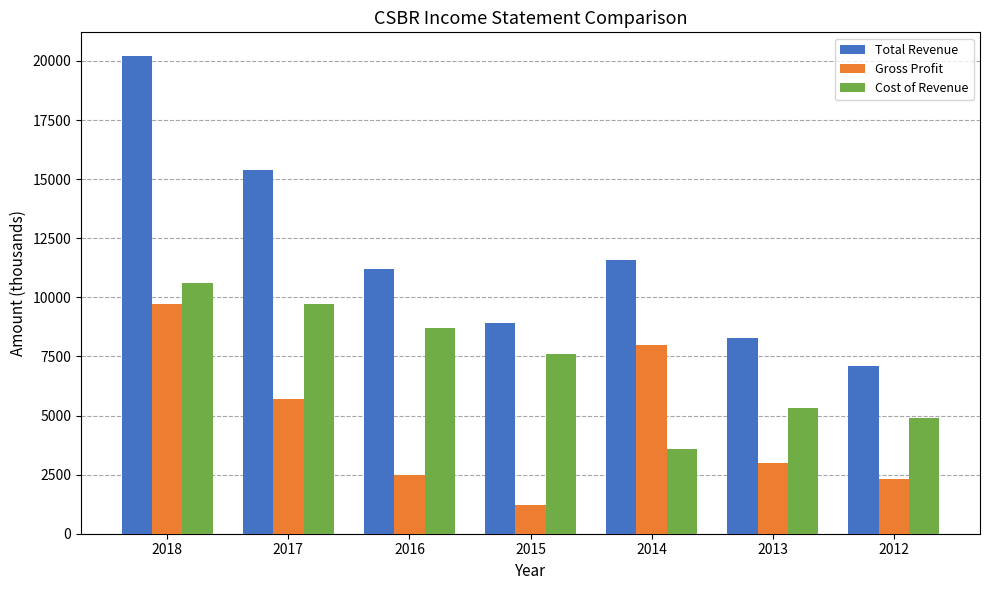

How many series are shown in this chart?

3